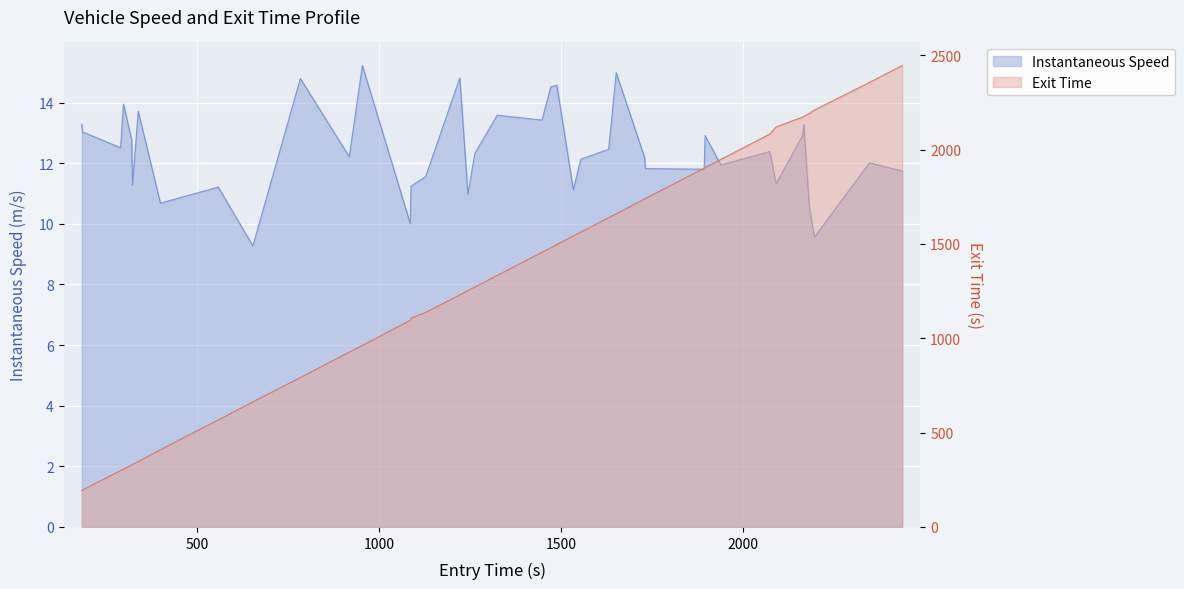

Is the value of instspeed at 19 greater than the value of exit_time at 2000?

No